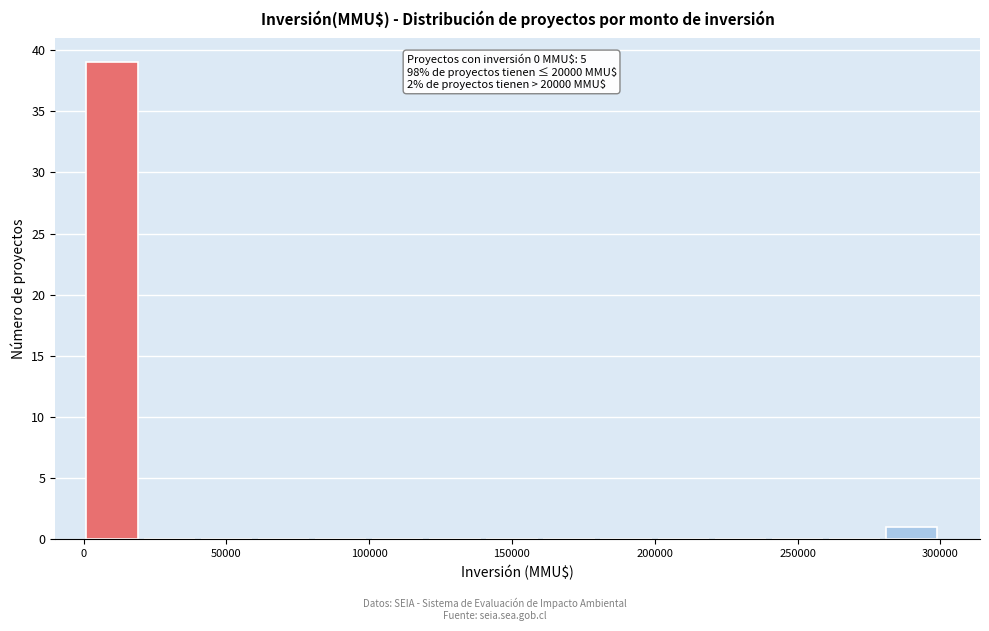

Over which range of the x-axis is the bar tallest?

0 to 20000